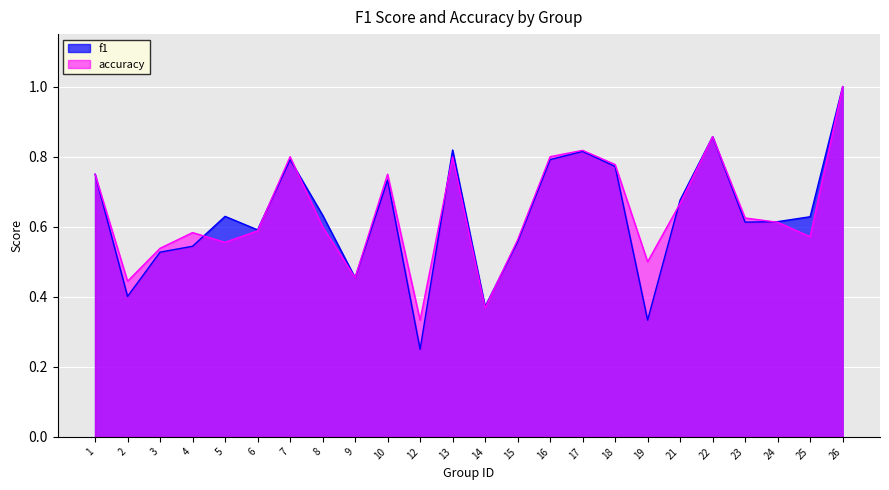

Count the number of data series in this chart.

2